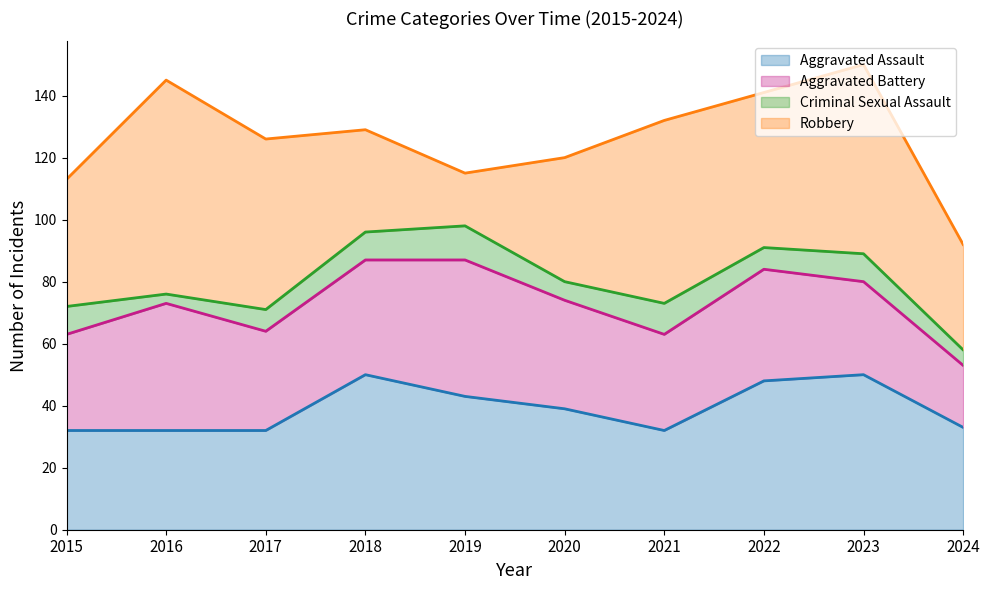

What are all the series names shown in the legend?

Aggravated Assault, Aggravated Battery, Criminal Sexual Assault, Robbery